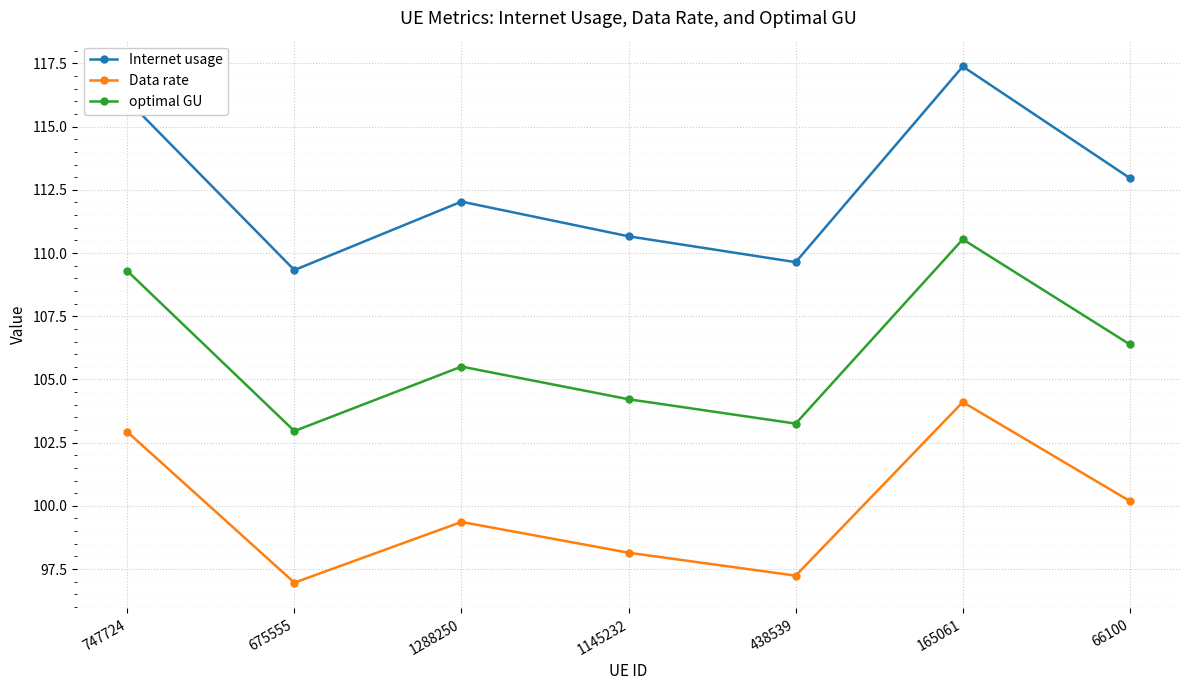

Reading left to right, extract all data points from this chart.

Internet usage: 747724=116.1	675555=109.3	1288250=112.0	1145232=110.7	438539=109.6	165061=117.4	66100=113.0
Data rate: 747724=102.9	675555=97.0	1288250=99.4	1145232=98.1	438539=97.2	165061=104.1	66100=100.2
optimal GU: 747724=109.3	675555=103.0	1288250=105.5	1145232=104.2	438539=103.3	165061=110.5	66100=106.4